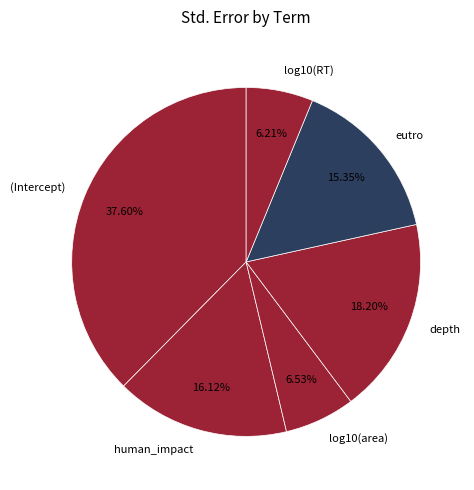

What is the largest slice in the pie chart?

(Intercept)